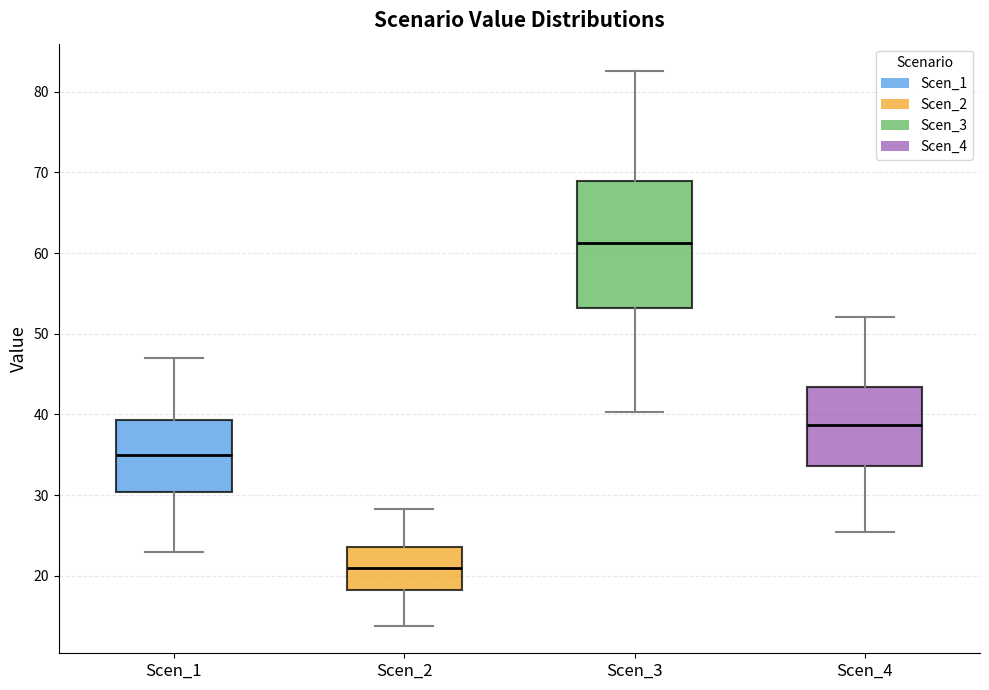

Which box is the tallest, from its lower edge to its upper edge?

Scen_3